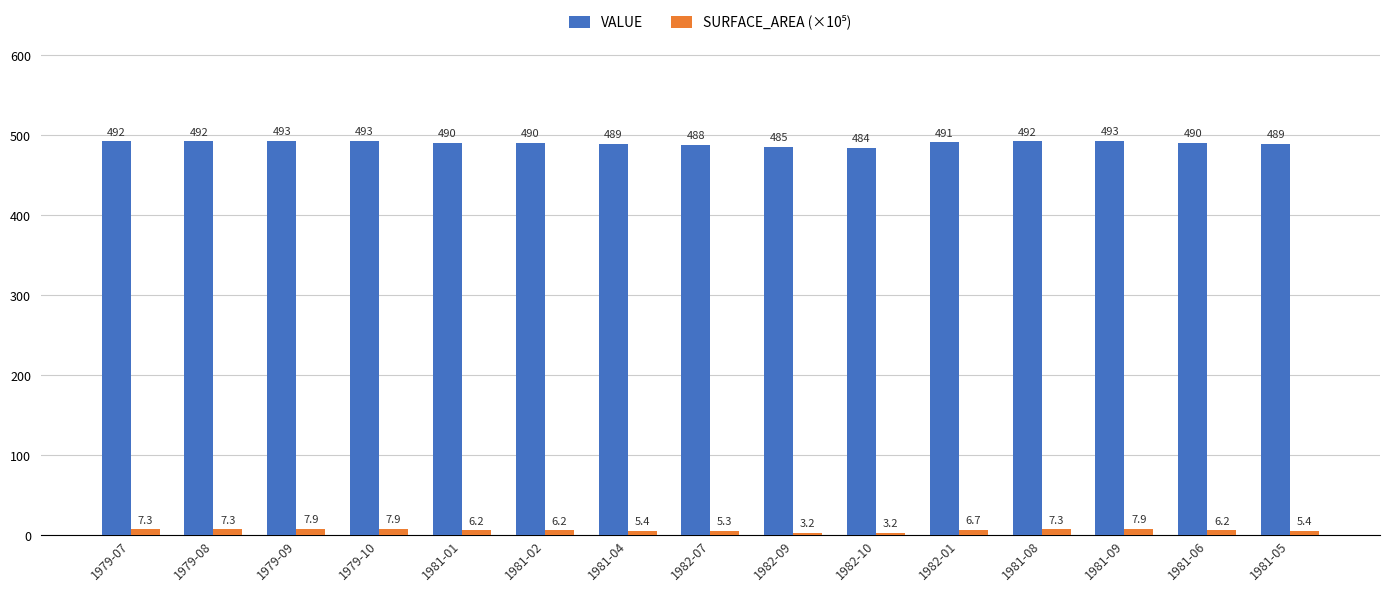

What is the label of the 1st bar from the right?

1981-05